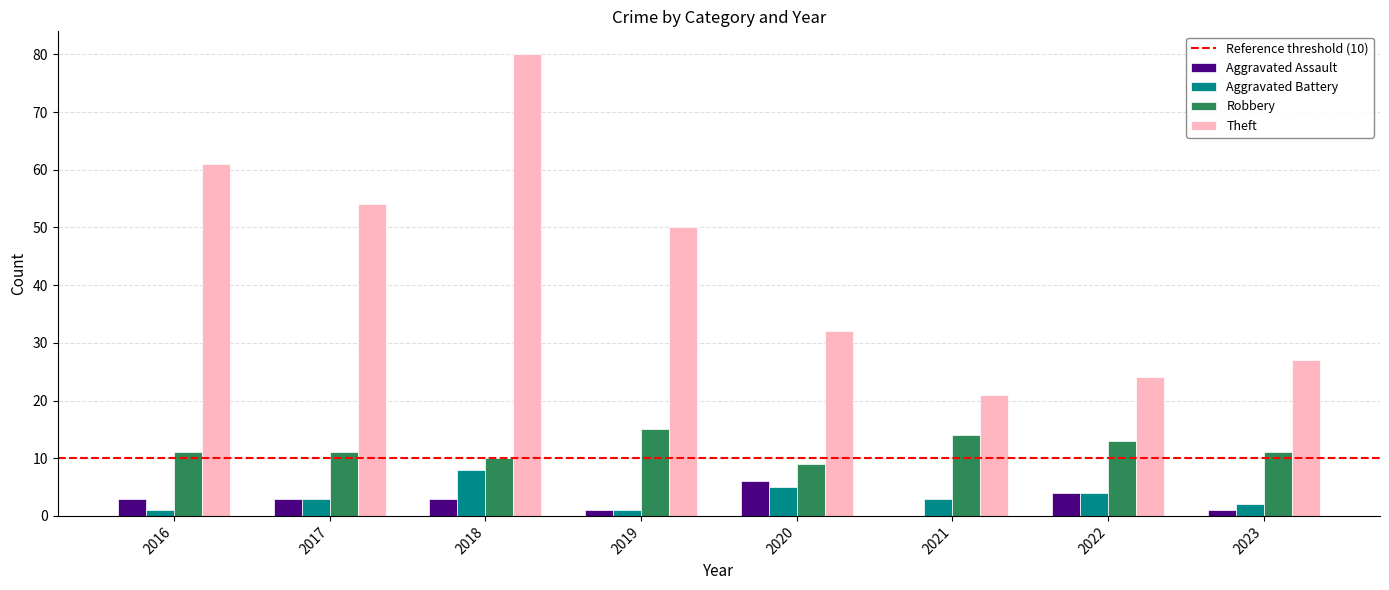

How many data points does each series have?

8